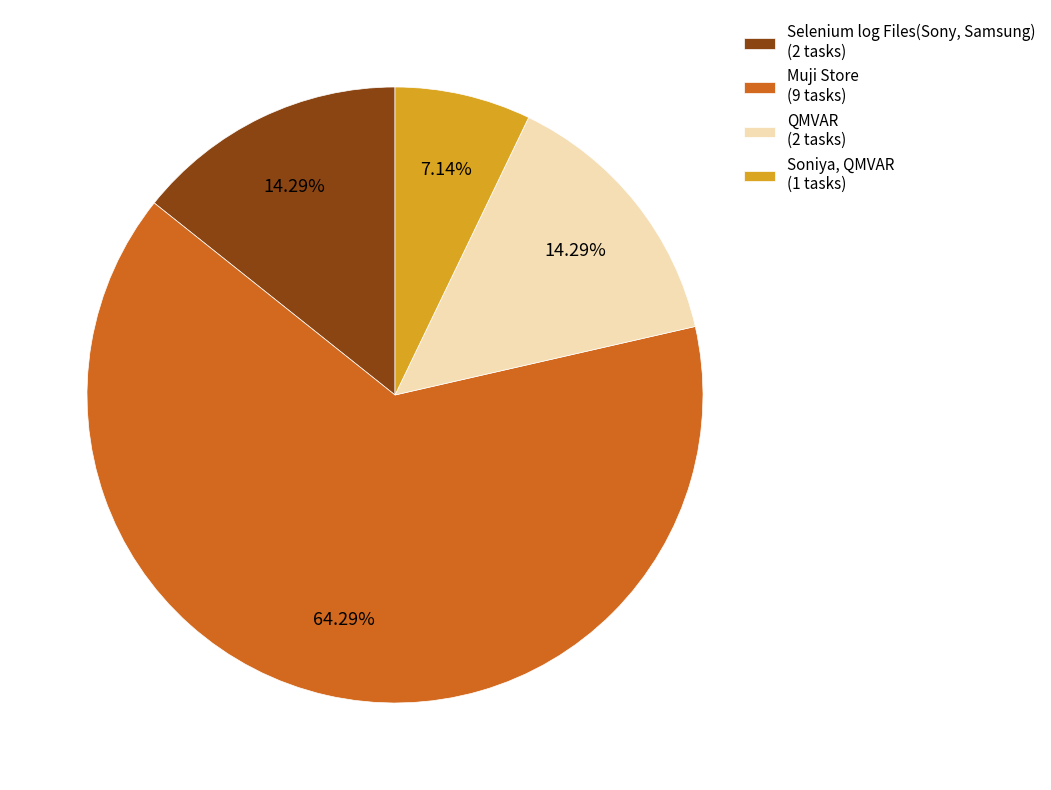

Count the number of slices in the pie.

4